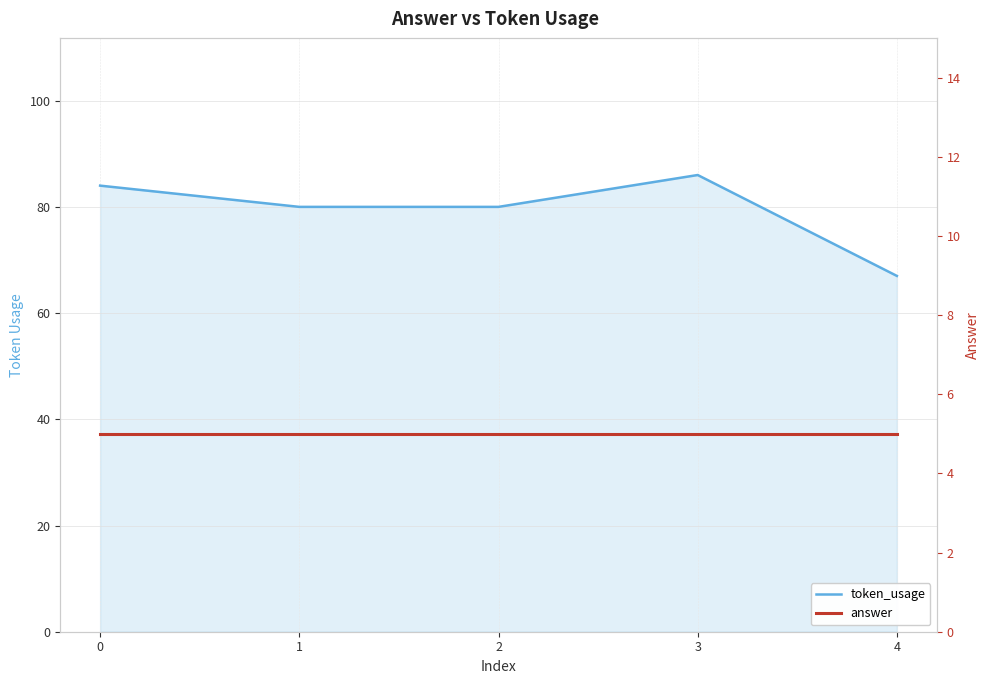

What are all the series names shown in the legend?

token_usage, answer